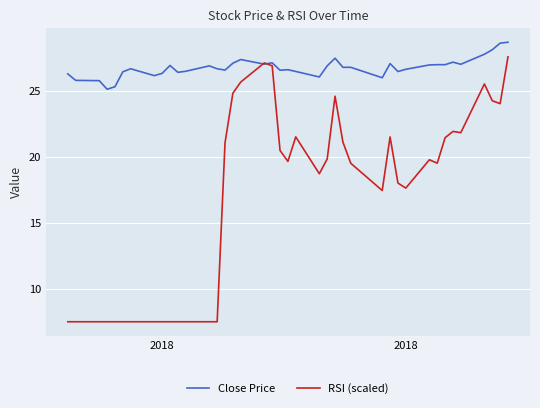

Which series has the largest range (max minus min)?

RSI (scaled)